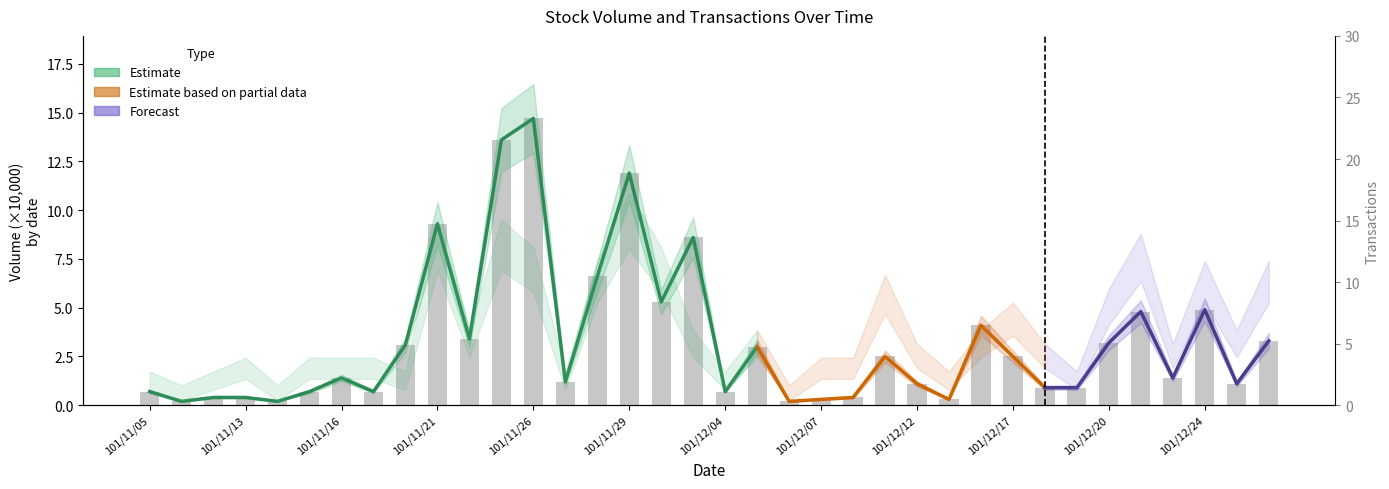

How many data points are less than 1?

14